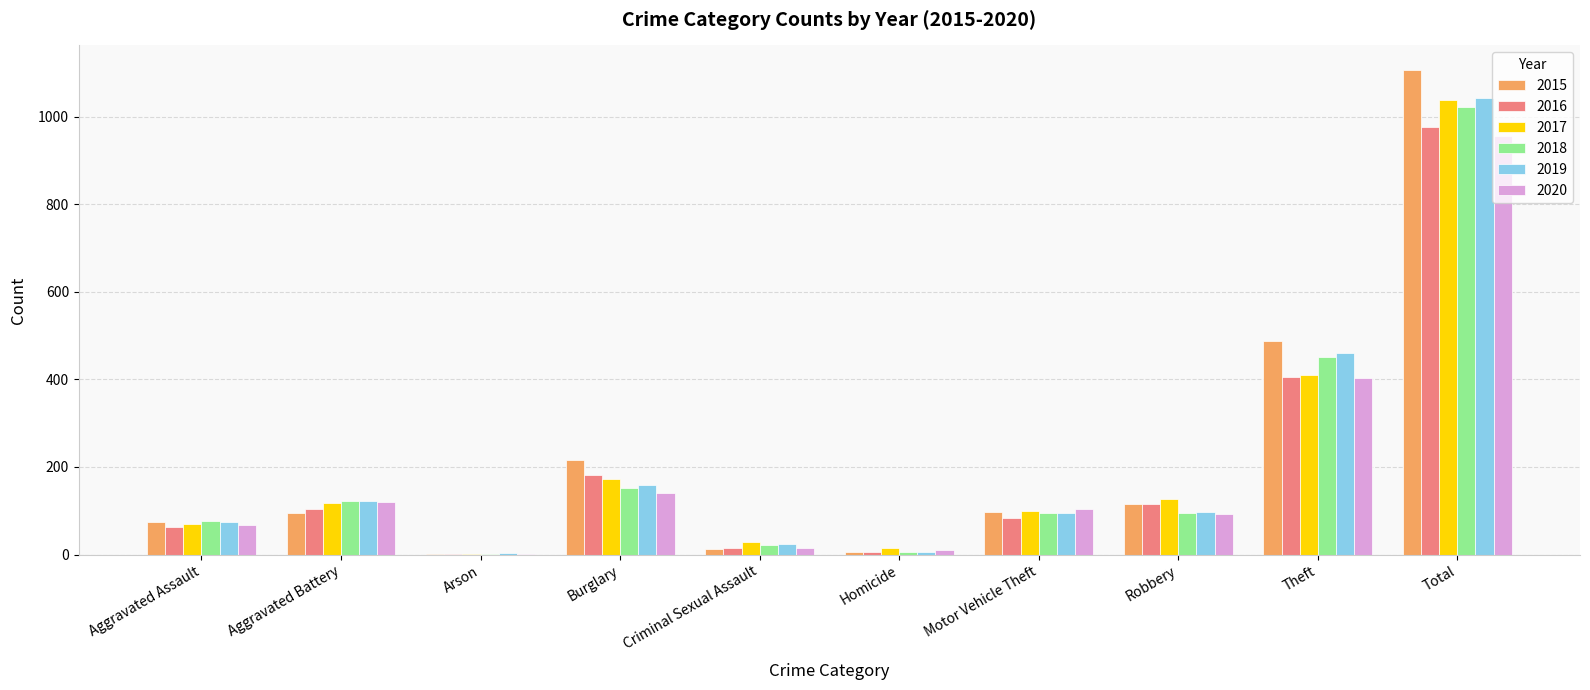

At which category is the sum across all series the highest?

Total